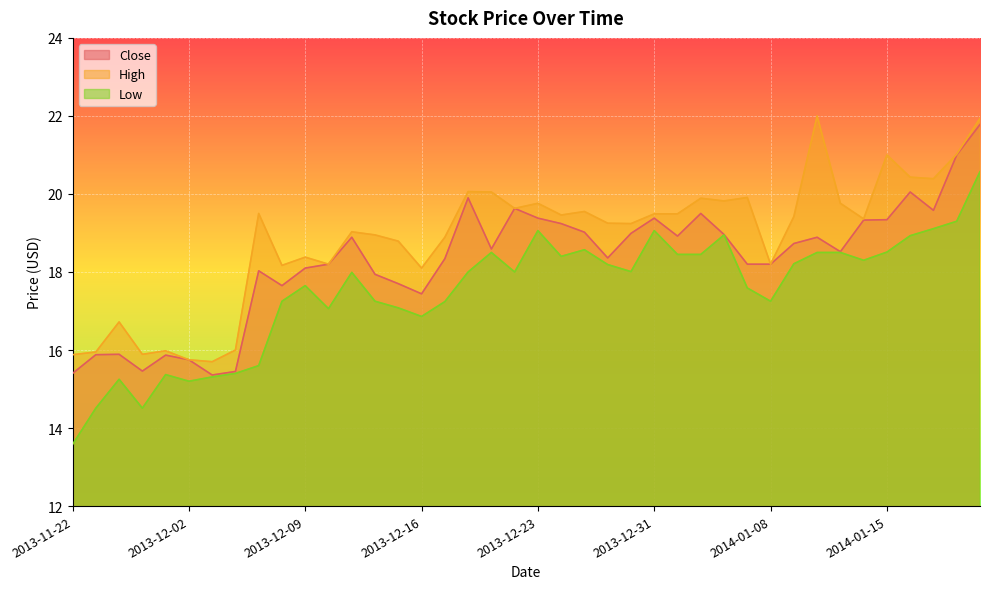

True or false: Low and Close intersect in this chart.

False